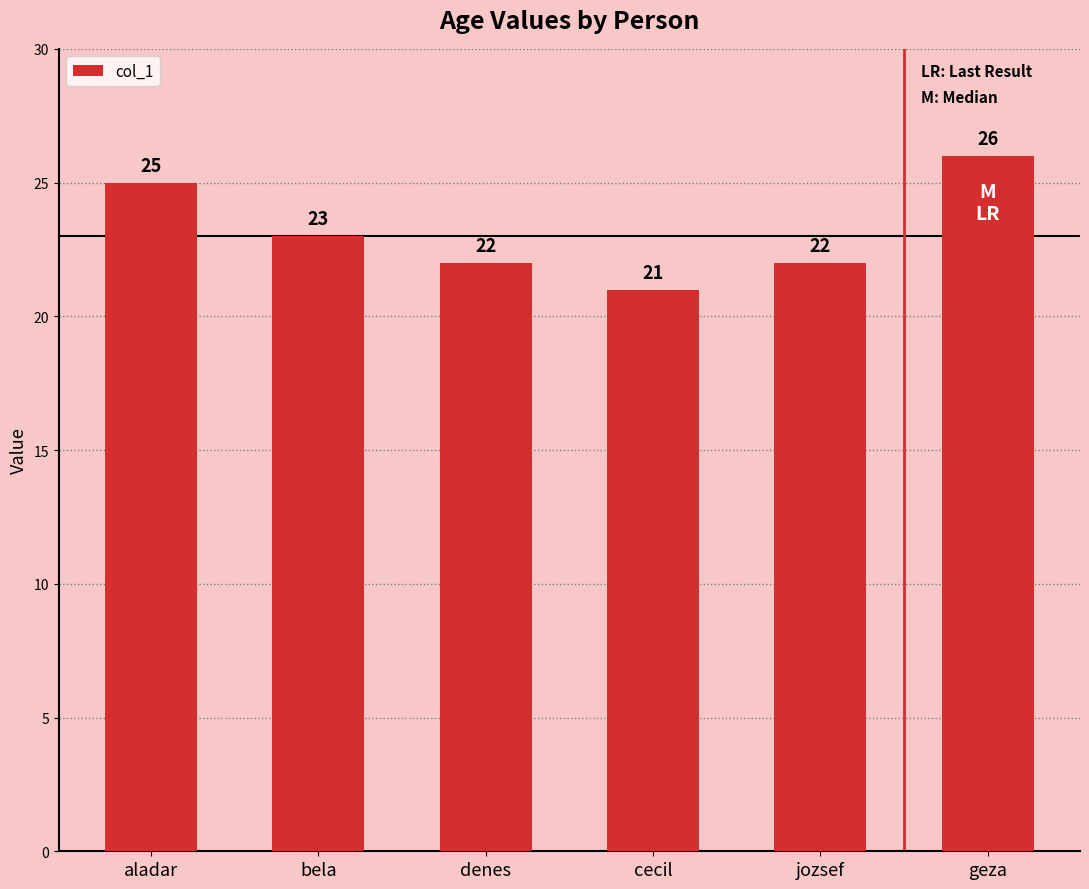

What is the greatest value displayed?

26